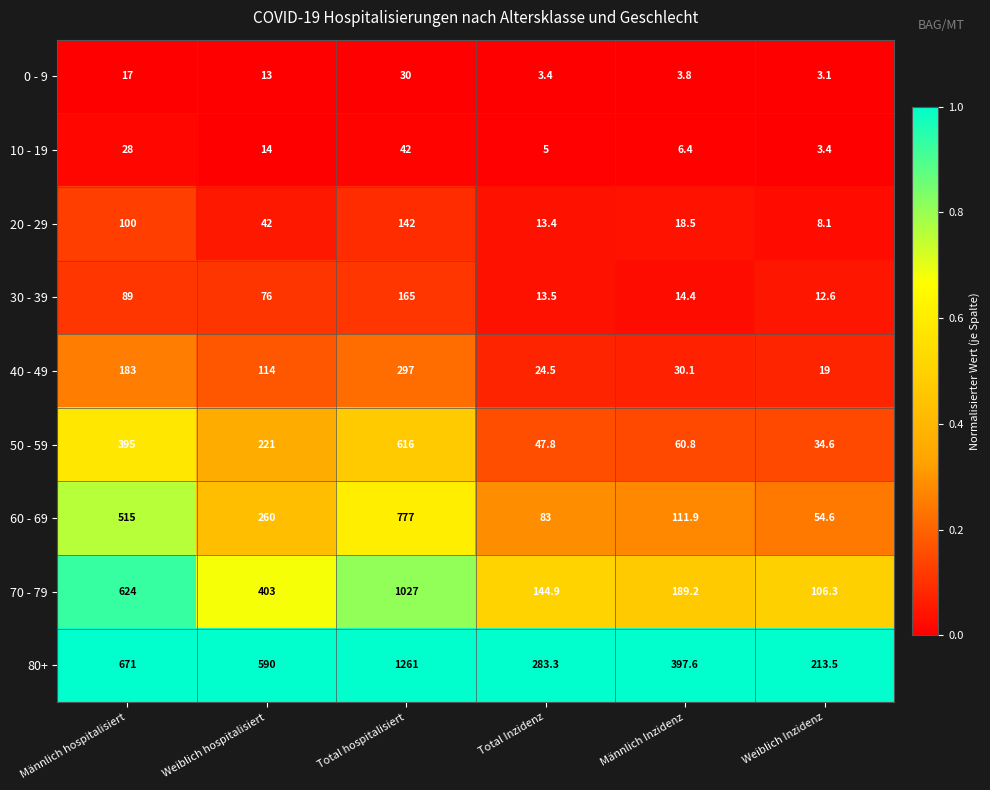

Is it true that 80+ equals 590.0 at Weiblich hospitalisiert?

True